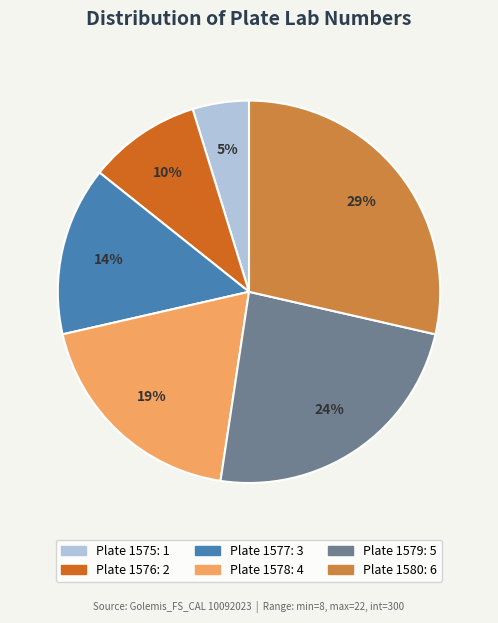

To the nearest percent, what is the average slice percentage?

17%